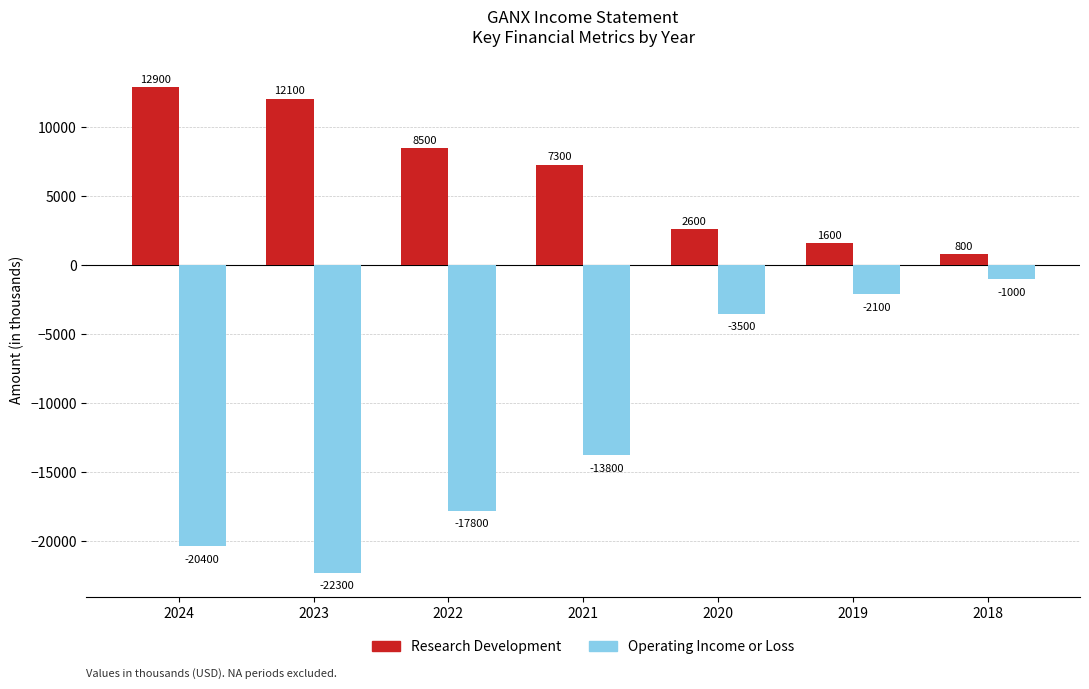

How many values in the Operating Income or Loss series are below -13800?

3